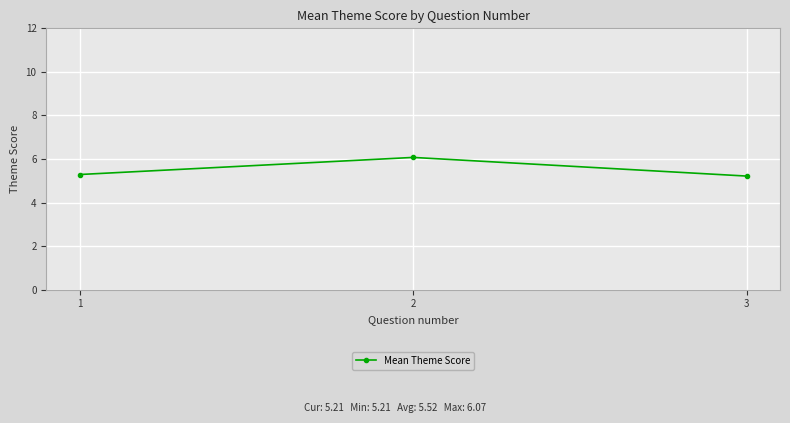

What is the value of the 3rd point from the left?

5.2